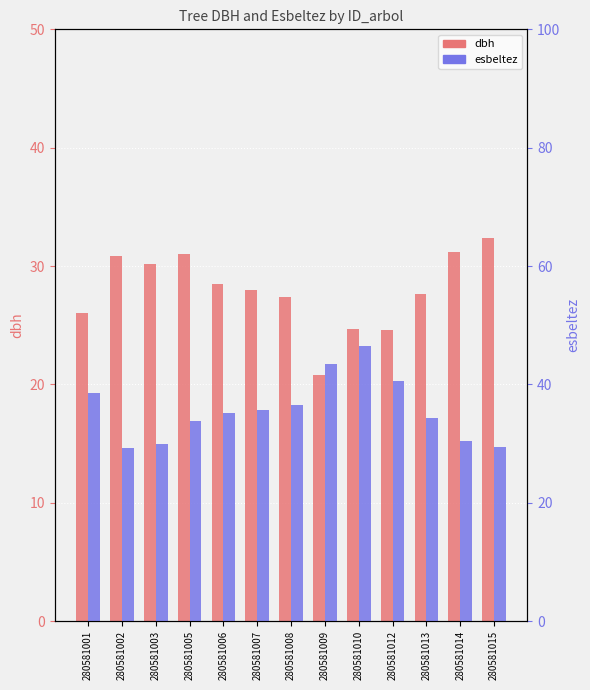

How many values in the dbh series are below 28?

6